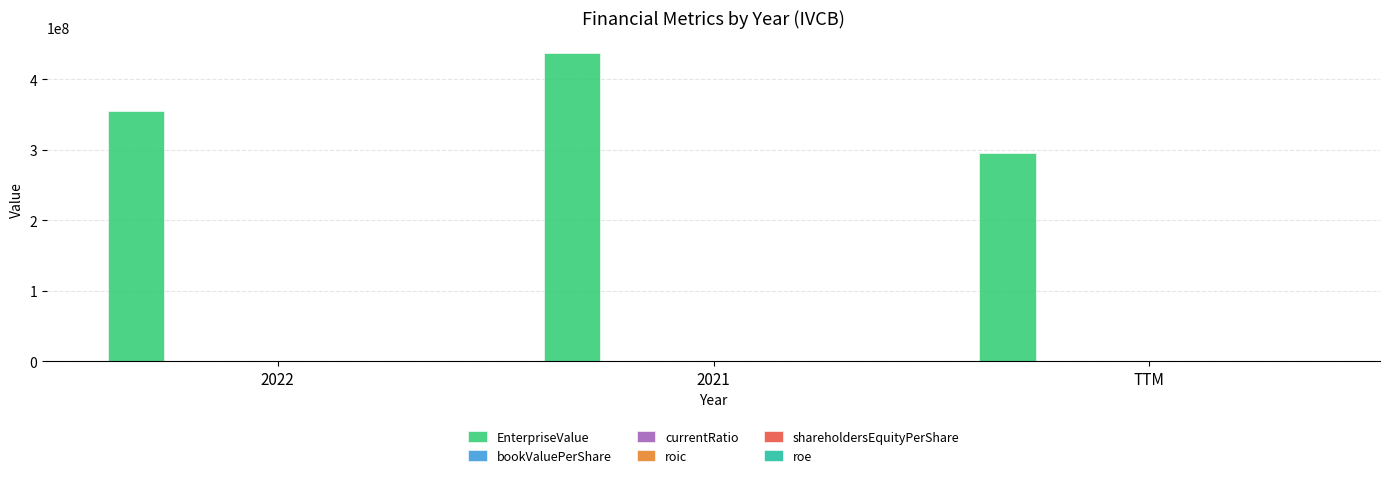

At which category is the sum across all series the highest?

2021